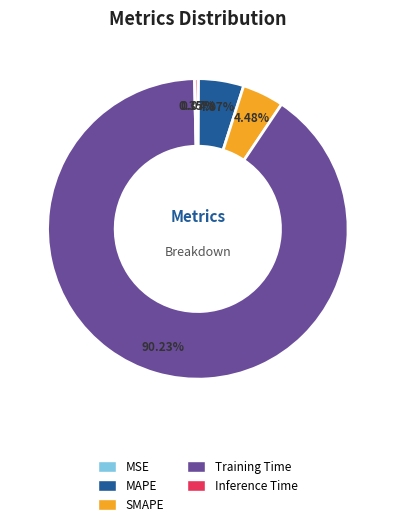

Which category has the biggest portion of the pie?

Training Time